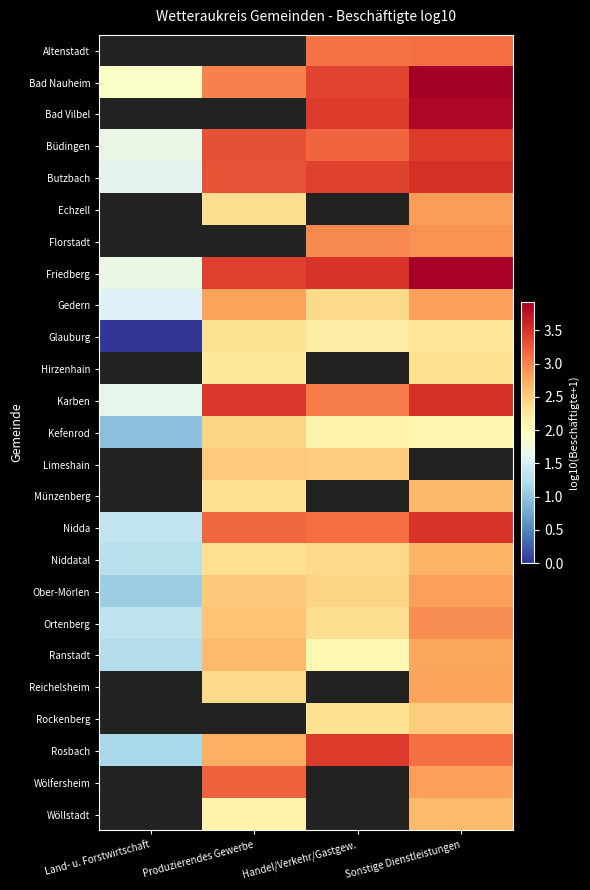

What is the sum of all Karben values?

11.7